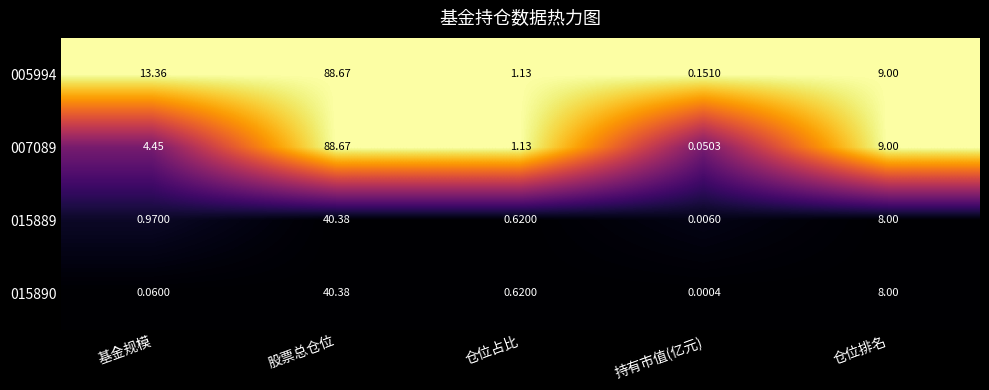

What is the total value across all series at 仓位排名?

34.0